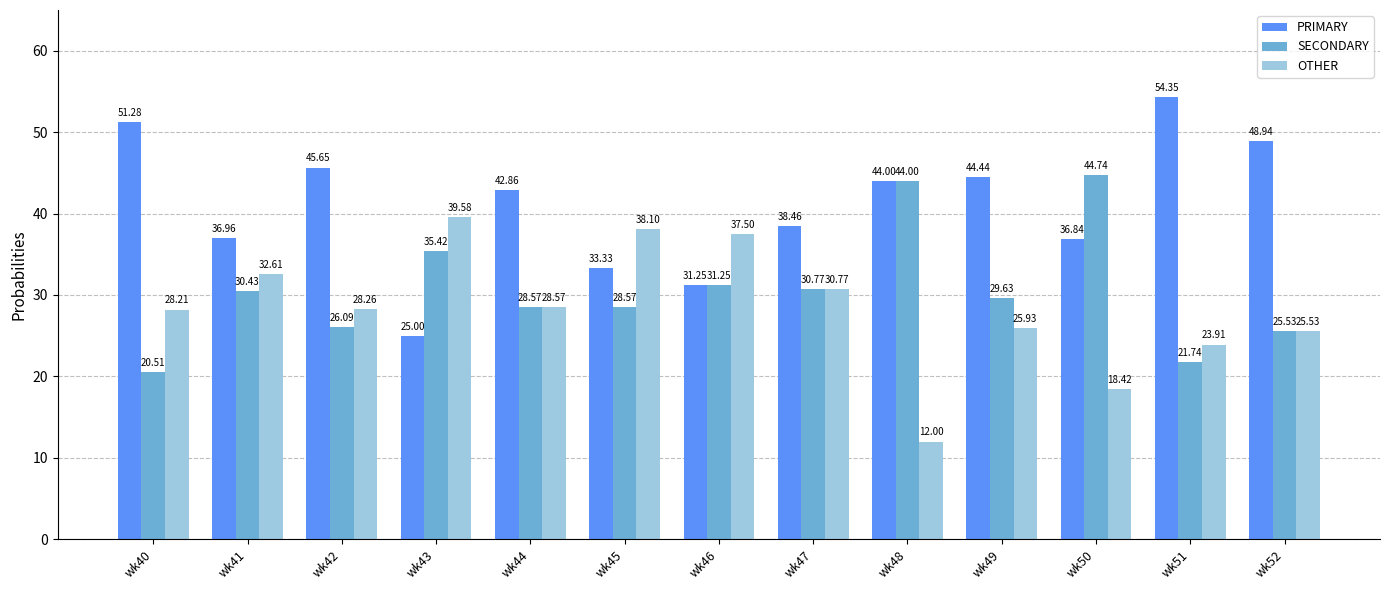

Between wk43 and wk45, which series saw the biggest shift?

PRIMARY